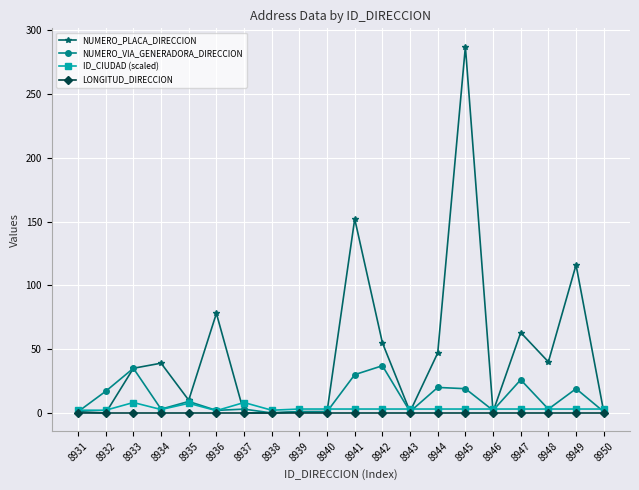

Between 8934 and 8942, which series saw the biggest shift?

NUMERO_VIA_GENERADORA_DIRECCION